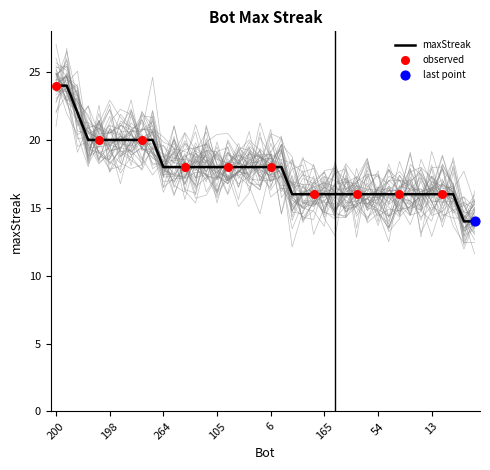

What is the change in value from 167 to 54?

-4